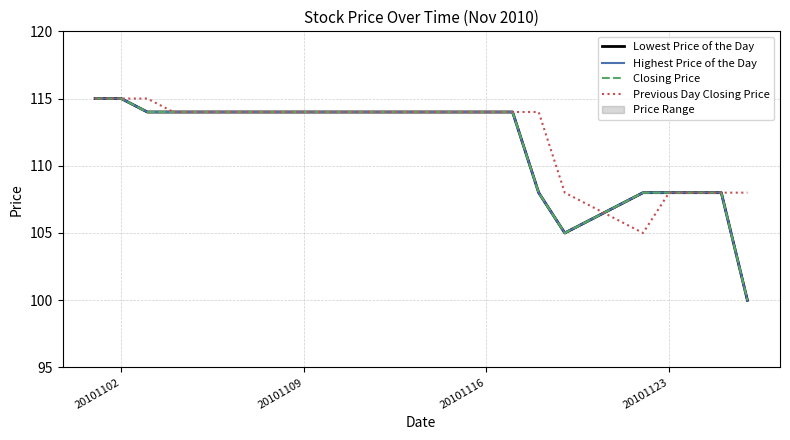

Which series has the widest spread of values?

Lowest Price of the Day